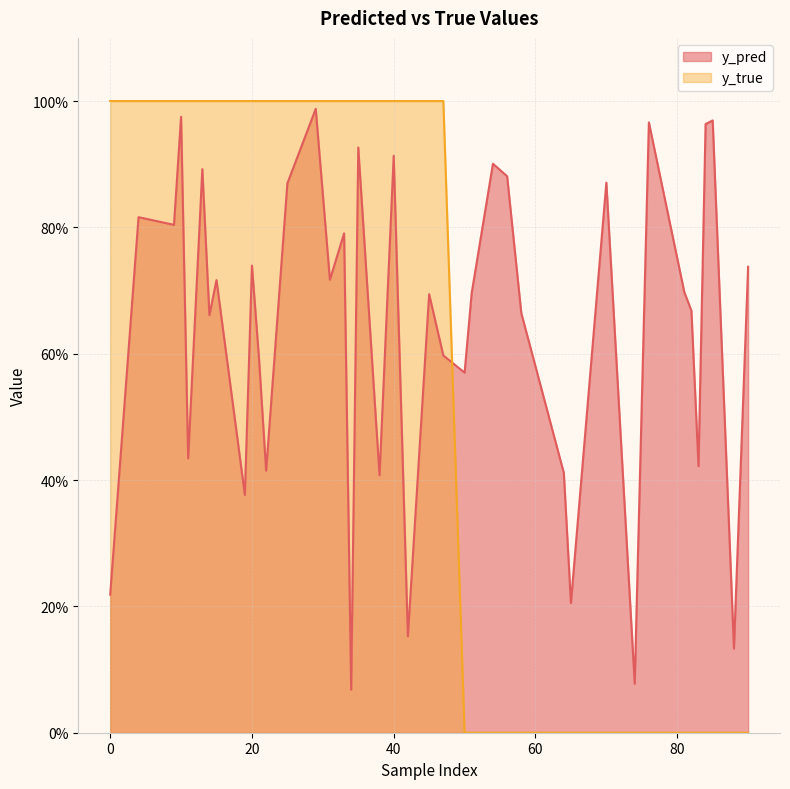

At which label does y_pred reach its minimum?

34